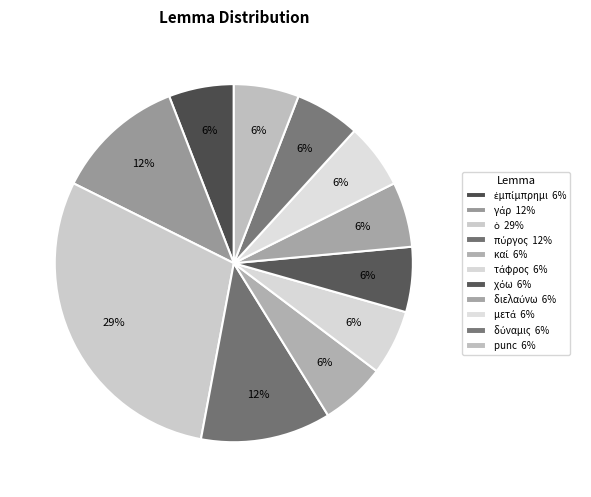

Count the number of slices in the pie.

11